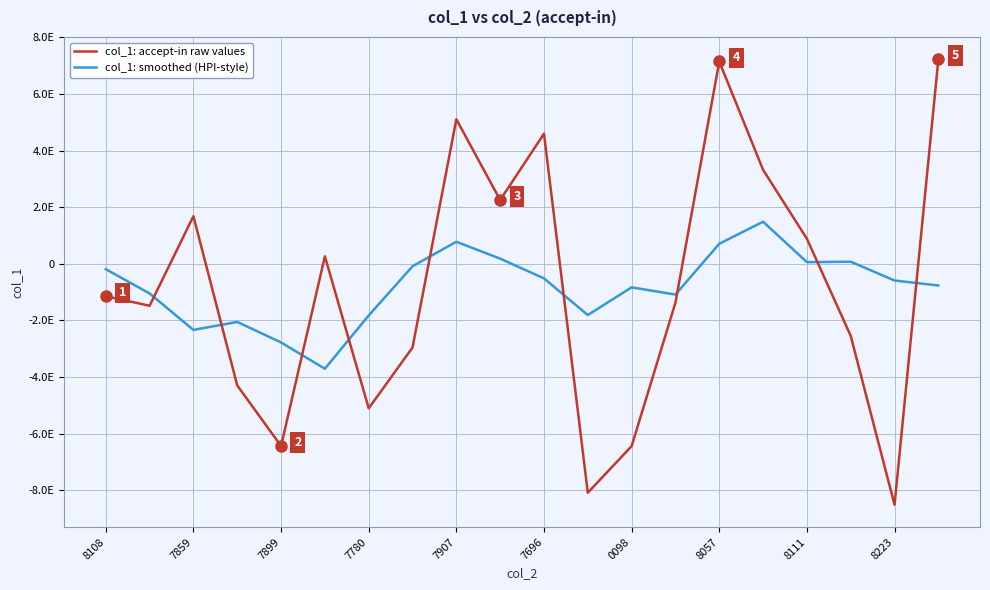

Reading left to right, transcribe all the data shown in this chart.

col_1: accept-in raw values: -1147055844333653632	-1481746777671953920	1681308609104518656	-4296043076283553280	-6436260217392313344	263913359804002944	-5104400815854931968	-2957279541421556224	5103673403546212352	2251835908943468288	4595776569991120384	-8086256516853518336	-6439895958167090176	-1373367935940135168	7146059901732688896	3317989713118222848	883544548138523008	-2546970335996544512	-8512006458805182464	7225002426803258368
col_1: smoothed (HPI-style): -189498802580217792	-1048707417836928512	-2335959461315391488	-2053765620487859968	-2778296428124455936	-3706014058229670912	-1826070762263717376	-88451536996561088	777921105040862464	181549964841145088	-514973318507961600	-1810381586405231104	-831536787847386880	-1087094159221966464	706866053776441984	1485451178210550784	57723473637541632	73511978651655424	-590085963971989248	-766794873599693824